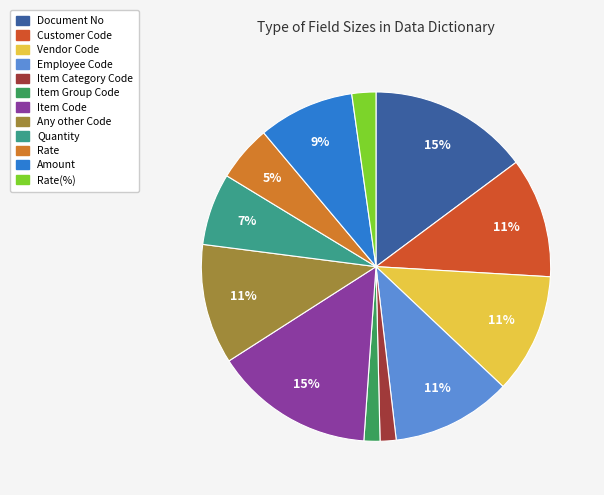

To the nearest percent, what is the average slice percentage?

8%